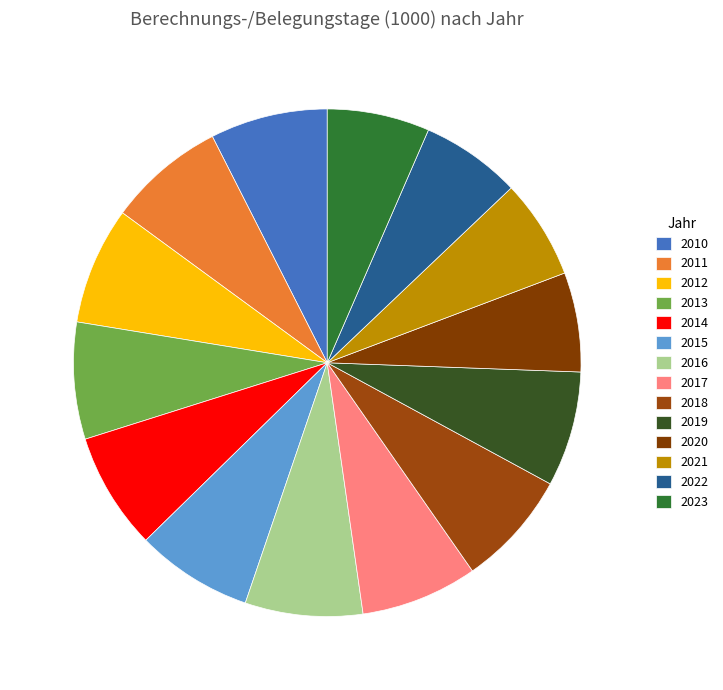

Does any single category account for the majority?

No